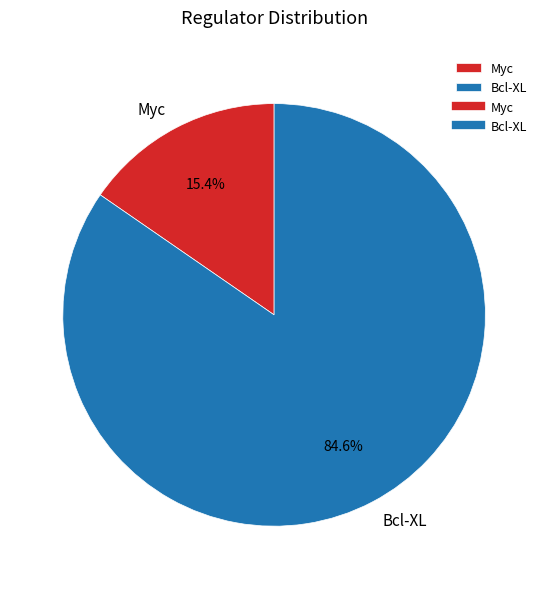

Rank the categories by value from lowest to highest.

Myc, Bcl-XL